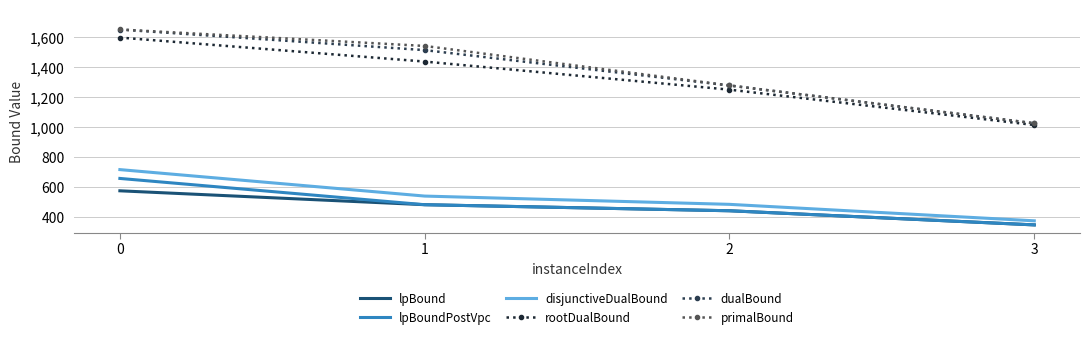

The primalBound series shows 1278.9 at 2. True or false?

True